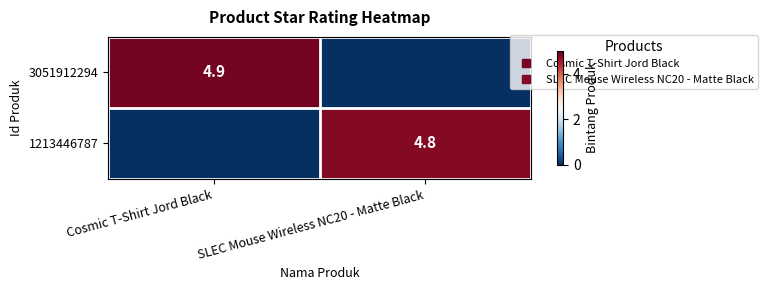

Rank the series by their average value, from lowest to highest.

1213446787, 3051912294